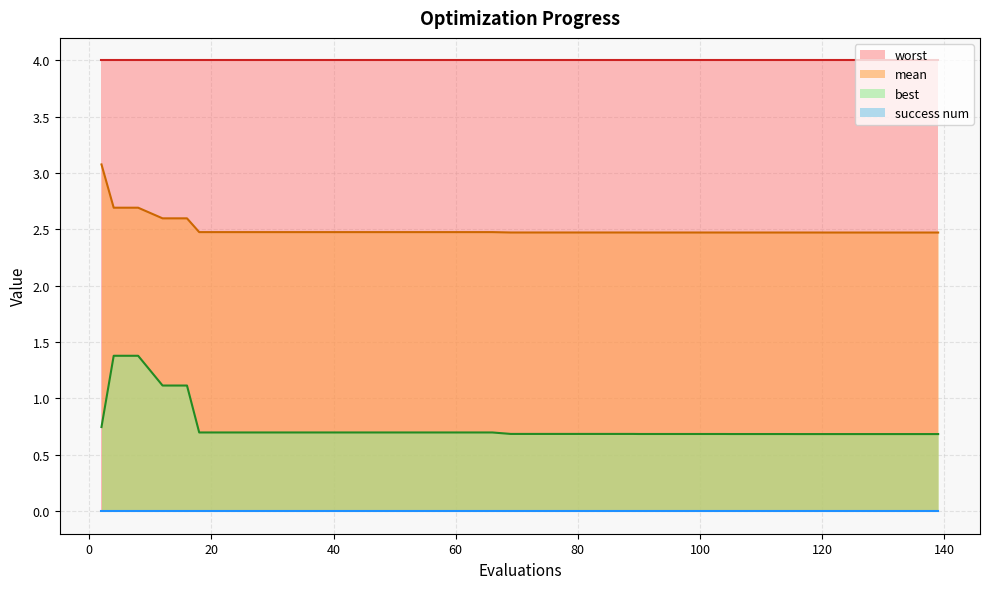

What is the value of the mean point at the 28th from the left?

2.5